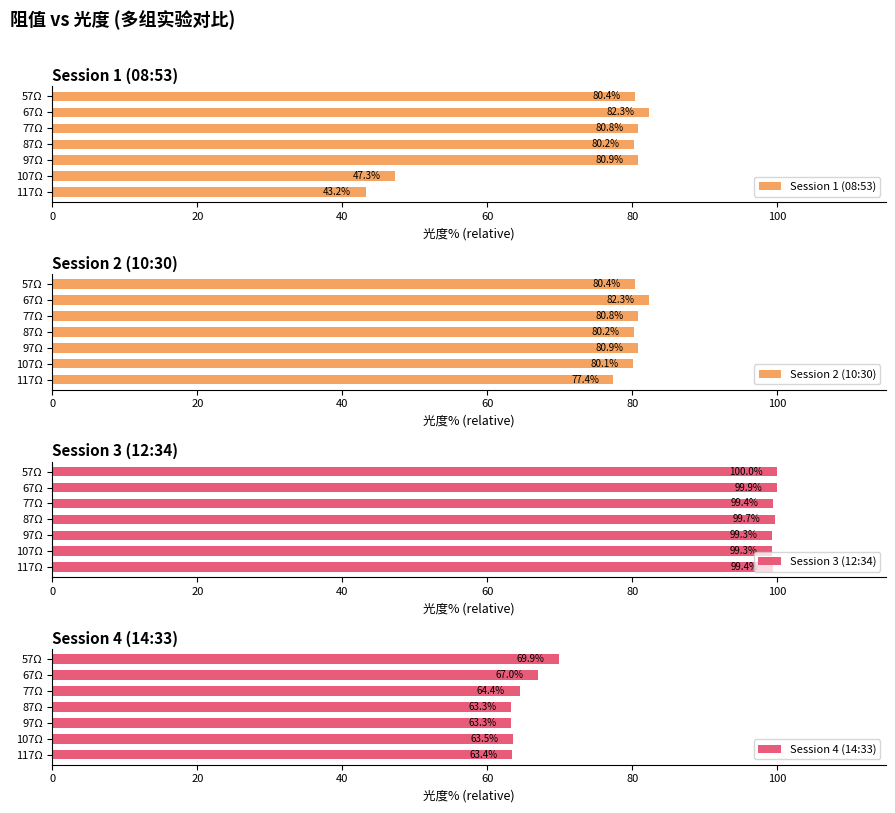

How many groups of bars are there?

7